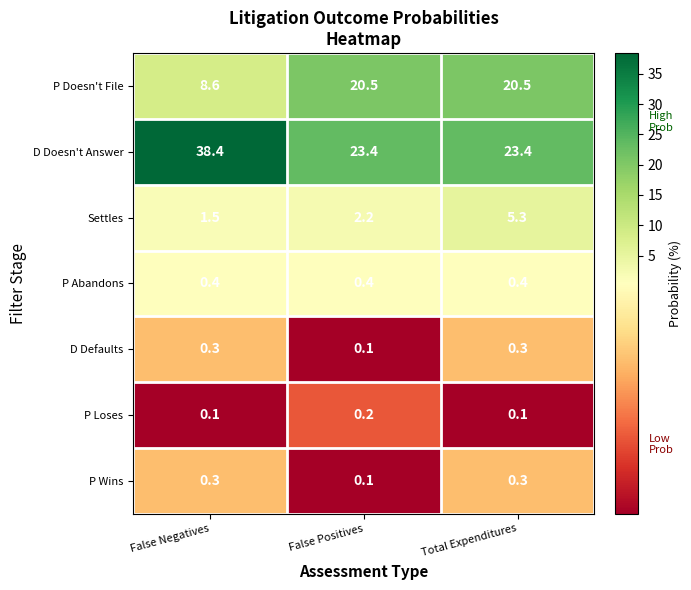

What is the spread (max minus min) of values at Total Expenditures?

23.3